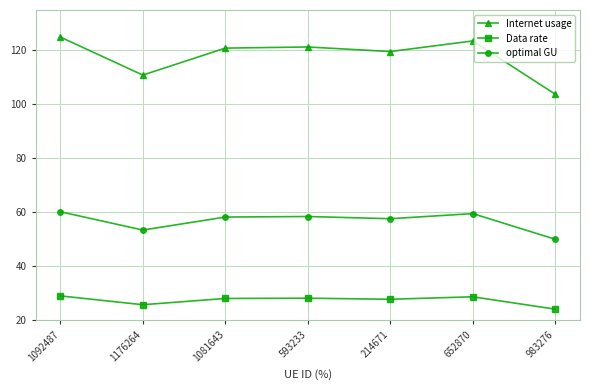

True or false: Internet usage and optimal GU cross at least once.

False